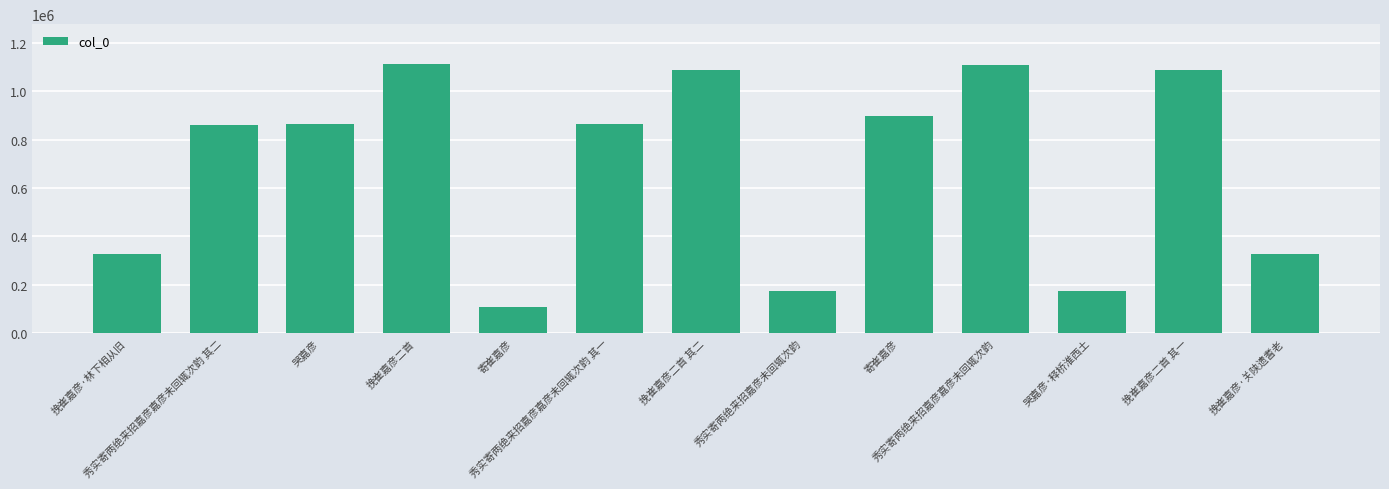

How many values are below 863087?

6